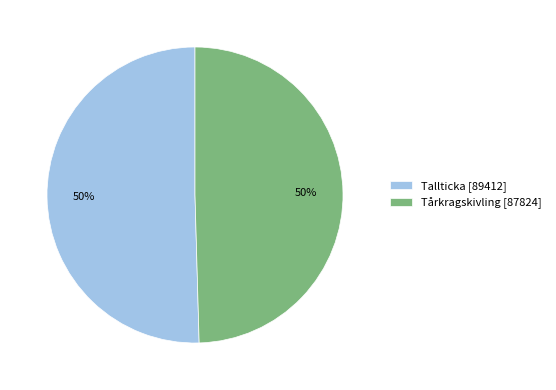

To the nearest percent, what portion does Tallticka [89412] represent?

50%